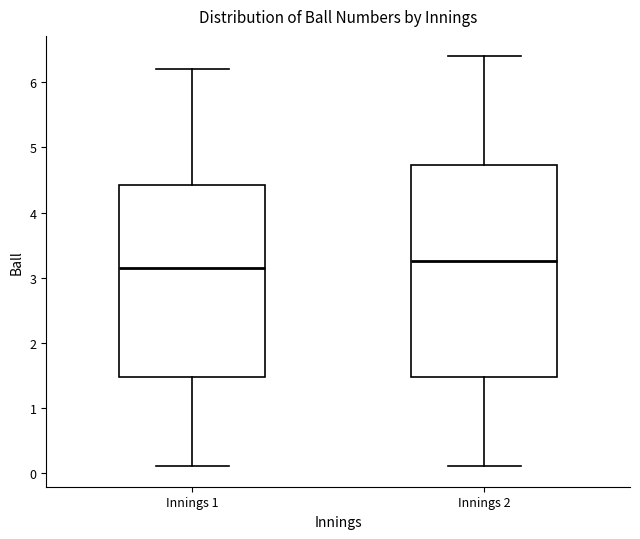

Where is the upper edge of the box for Innings 1 on the y-axis? The values are not printed on the chart, so give them approximately, as read against the axis.

4.4